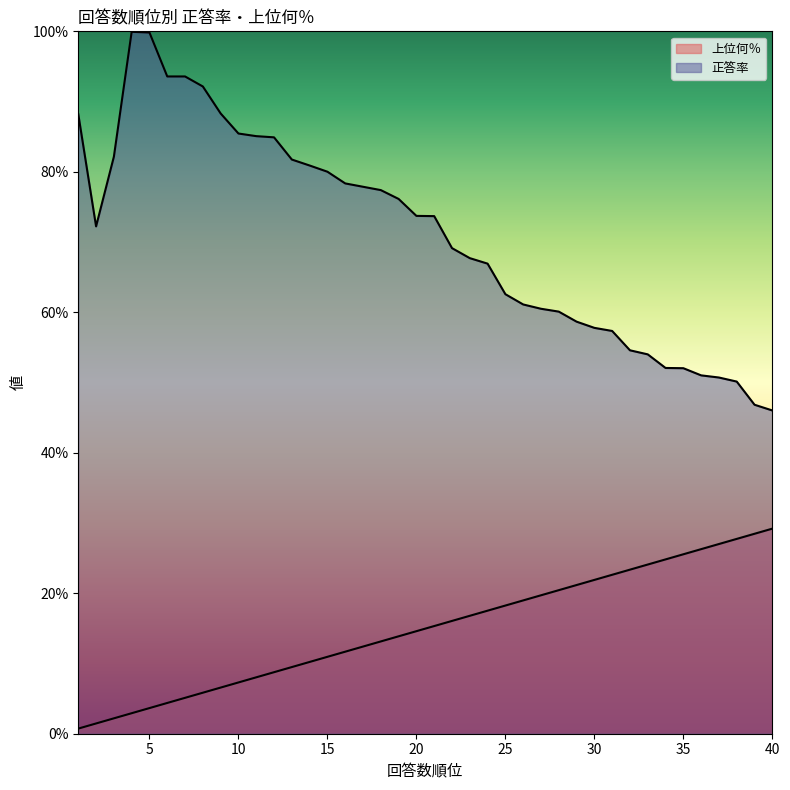

In 正答率, how many points are higher than both neighbors (excluding endpoints)?

1